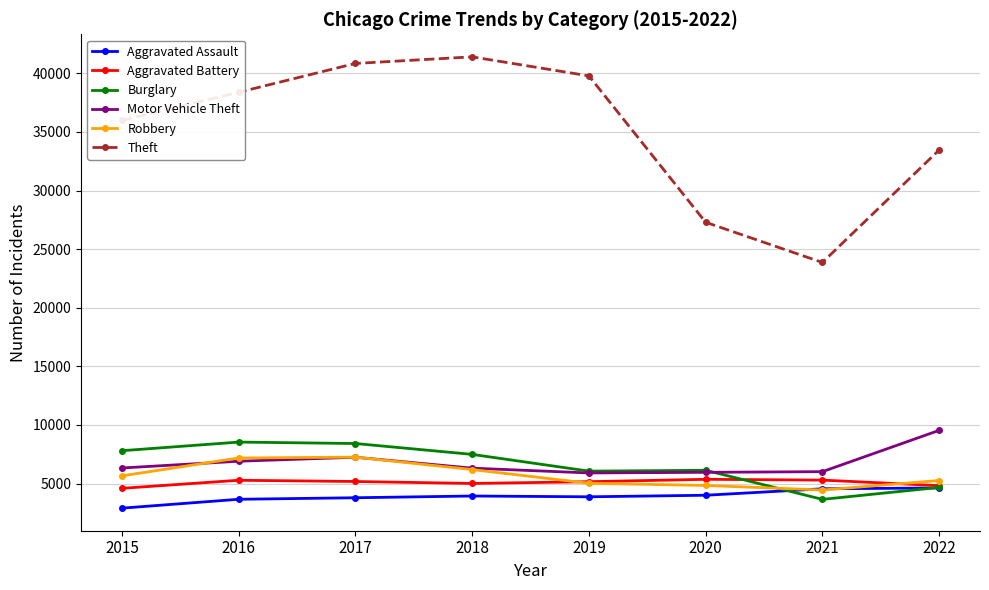

Which series has the largest total across all categories?

Theft